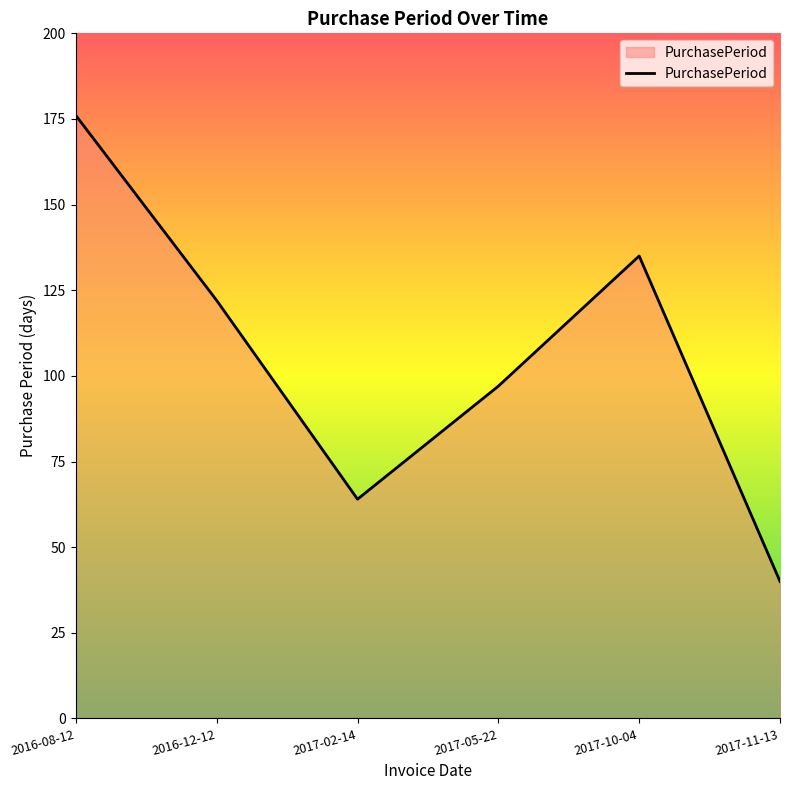

Between 2017-10-04 and 2016-12-12, which is larger?

2017-10-04